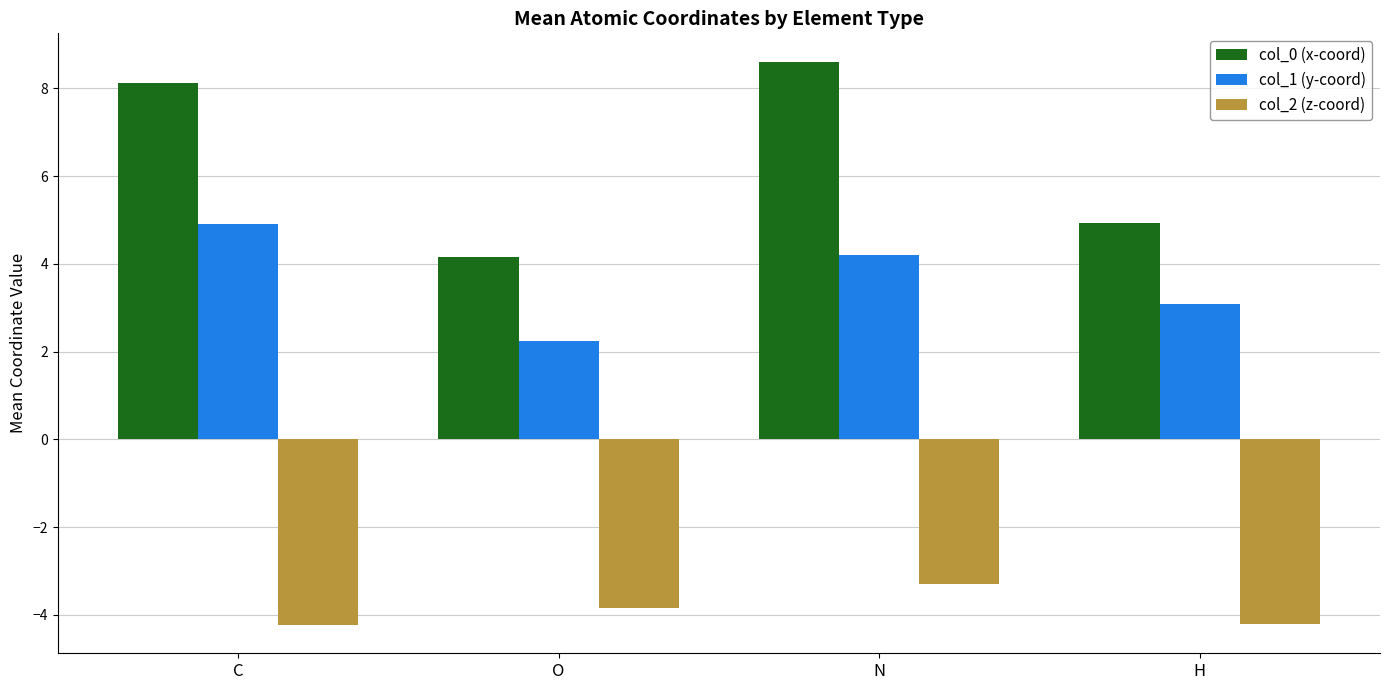

What is the spread (max minus min) of values at C?

12.4